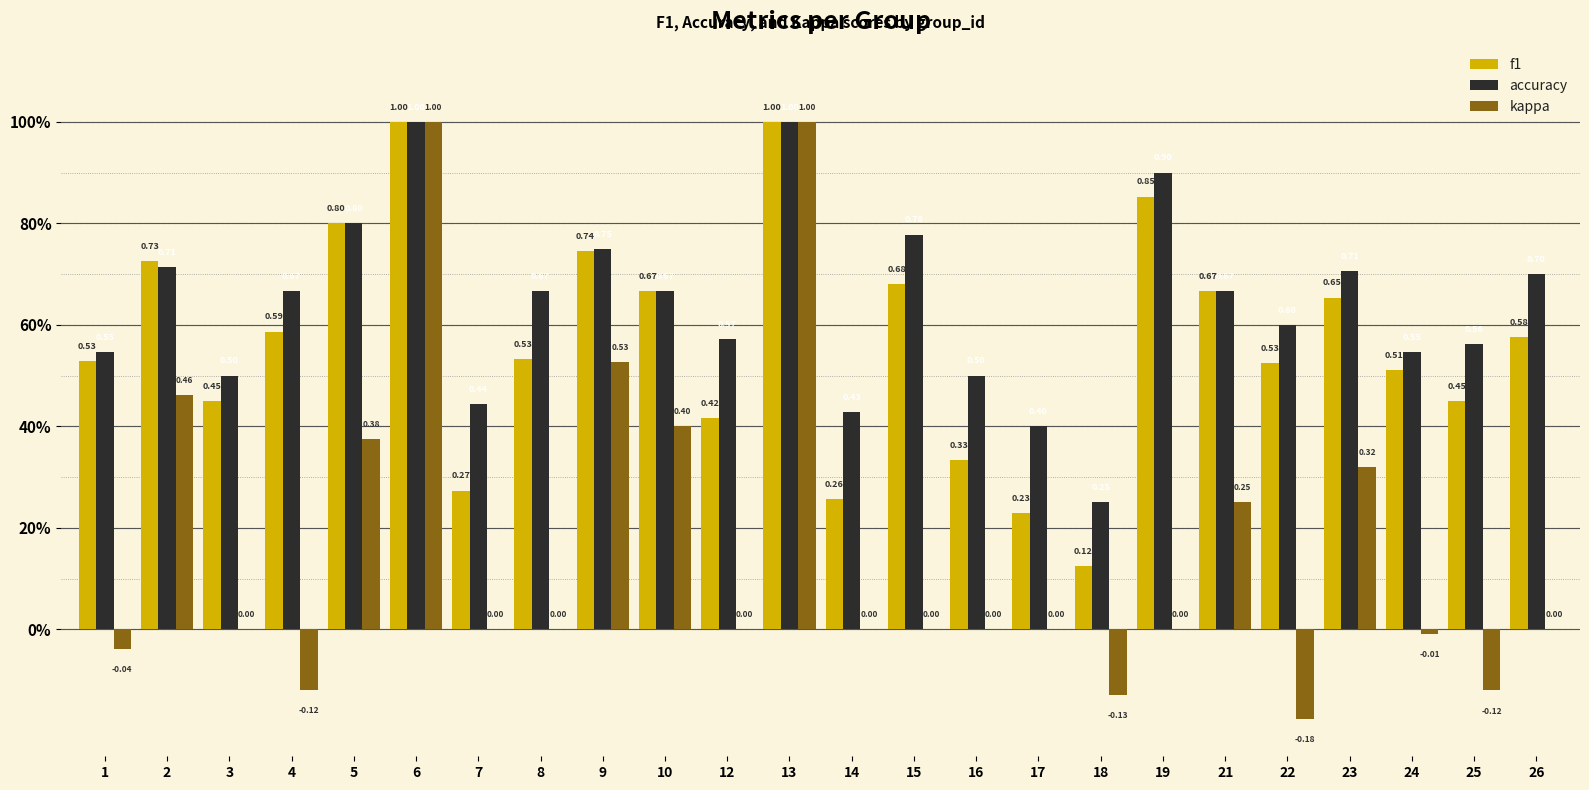

What are all the series names shown in the legend?

f1, accuracy, kappa